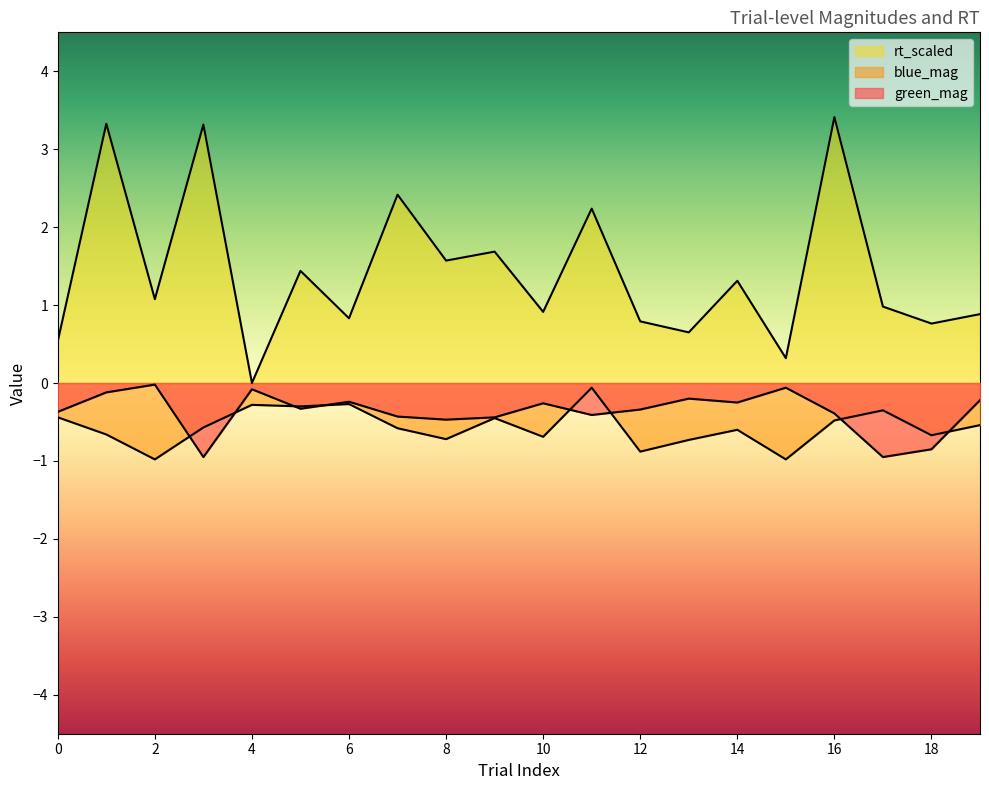

How many series are shown in this chart?

3